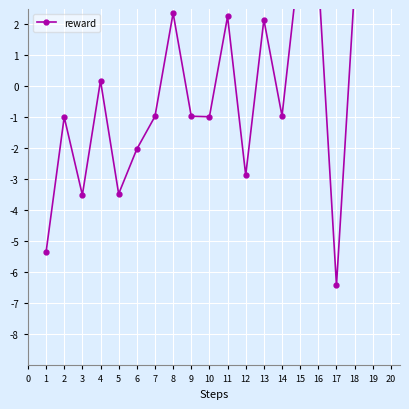

Reading right to left, what are all the values shown in this chart?

2.9	5.7	3.2	-6.4	3.6	4.3	-1.0	2.2	-2.9	2.3	-1.0	-1.0	2.4	-1.0	-2.0	-3.5	0.2	-3.5	-1.0	-5.3